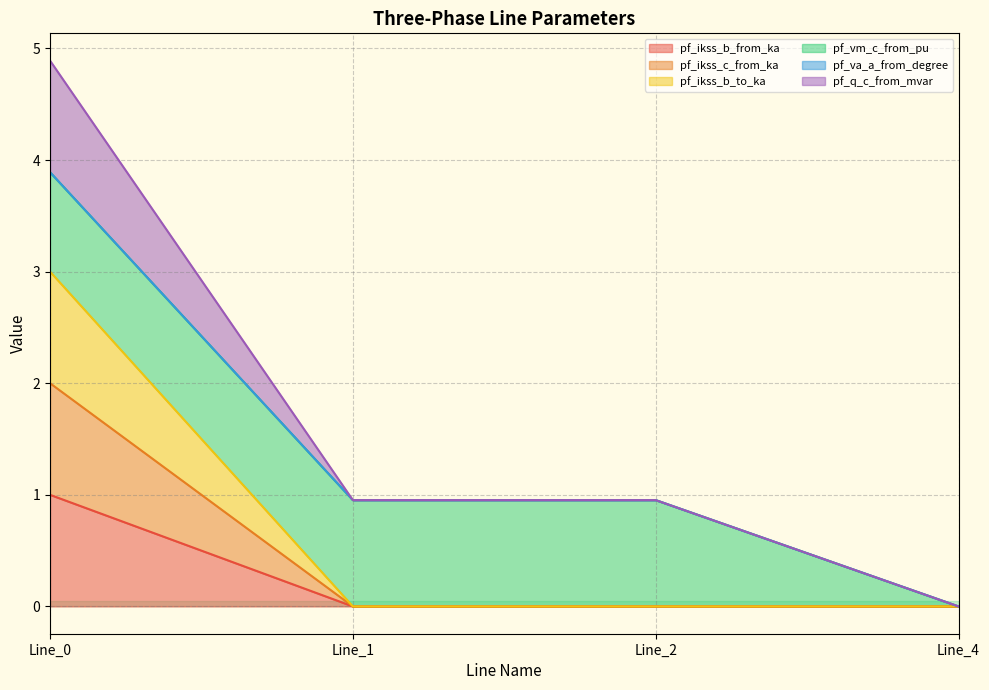

Does the chart display data point markers on the line(s)?

No